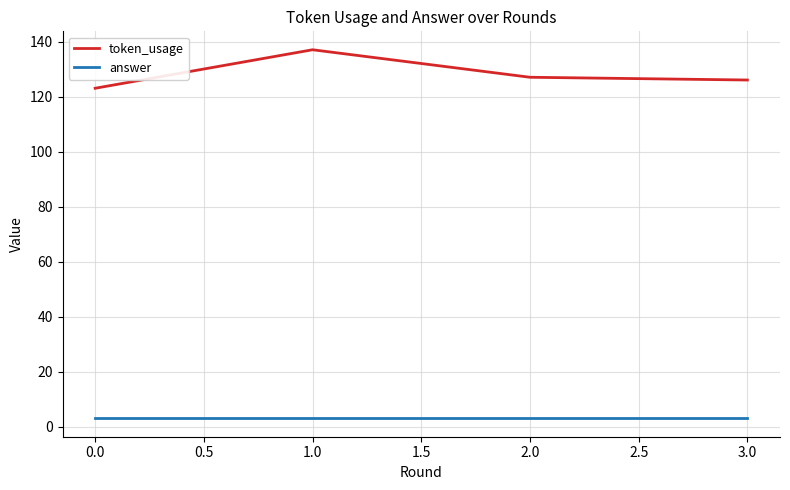

The value of answer at 1.0 is 3. True or false?

True